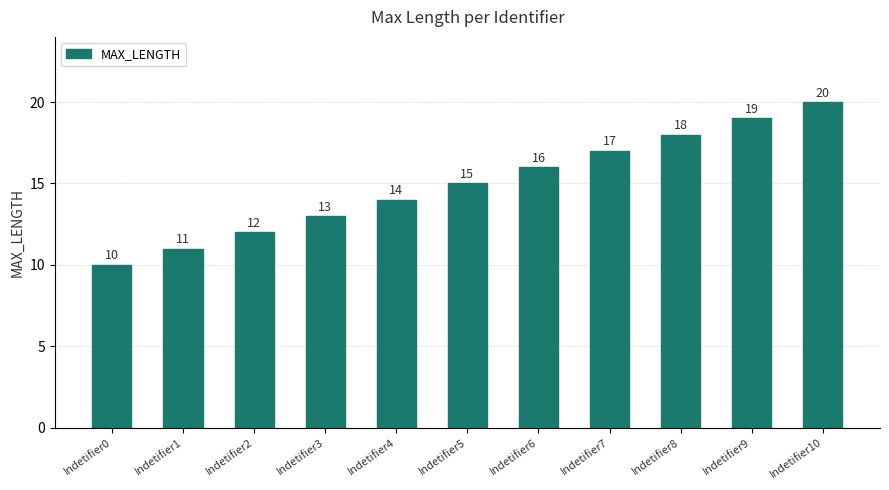

What is the value of the 11th bar from the left?

20